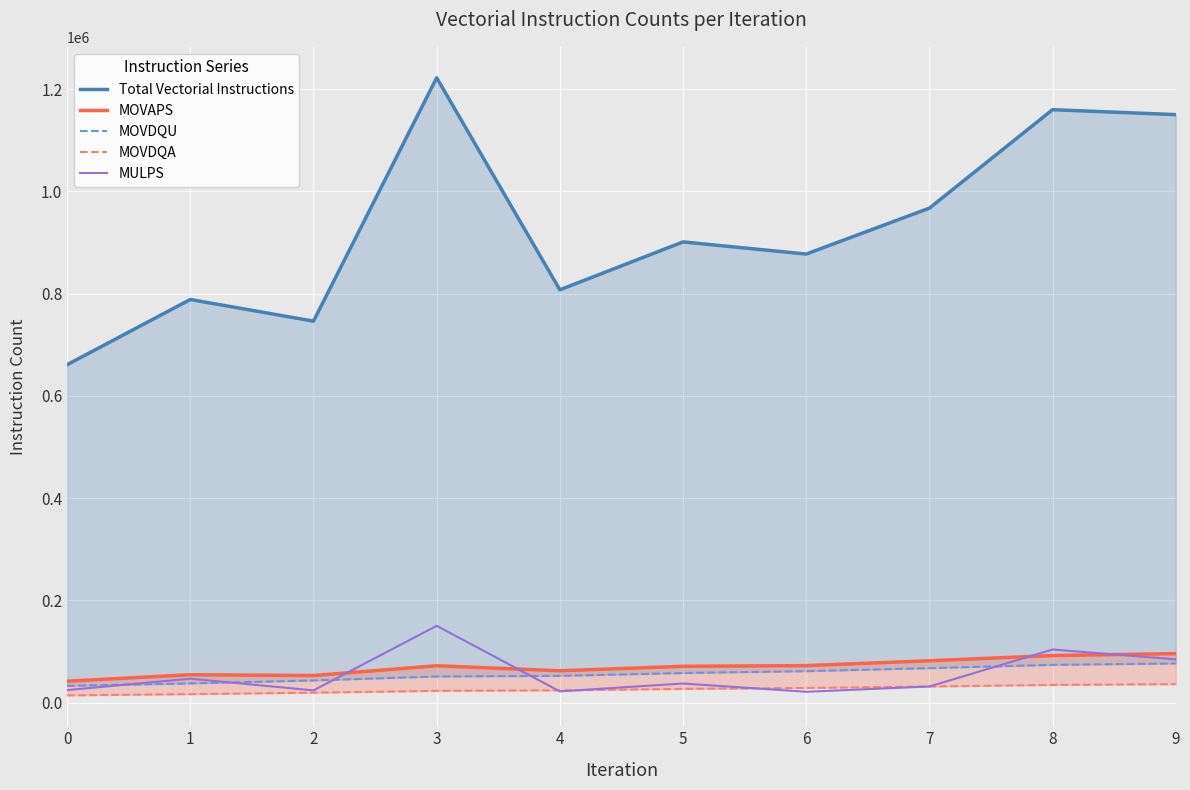

Is it true that Total Vectorial Instructions equals 807400 at 4?

True